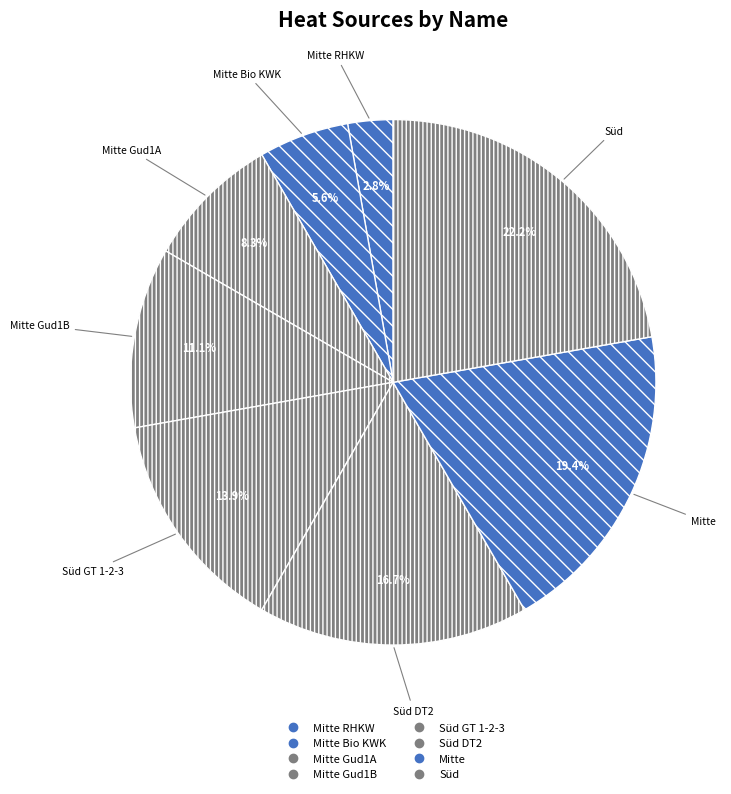

Which category has the smallest portion of the pie?

Mitte RHKW